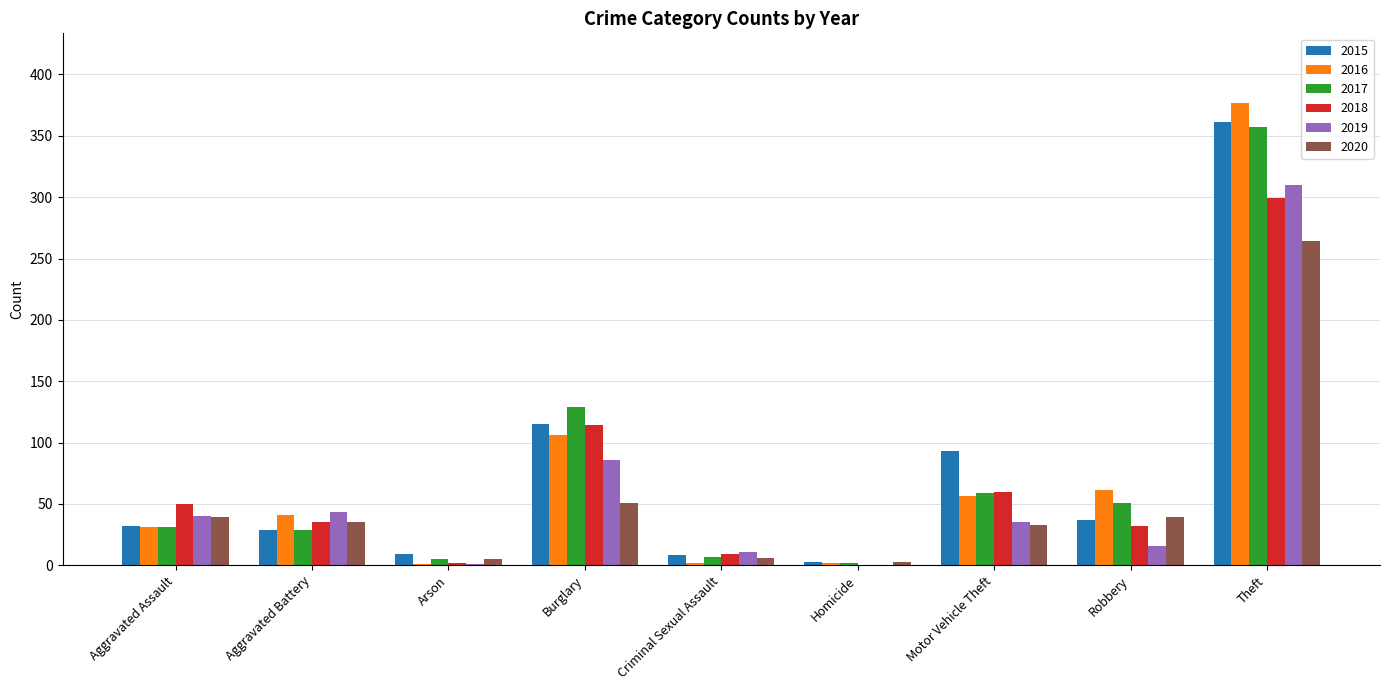

How many data points does each series have?

9